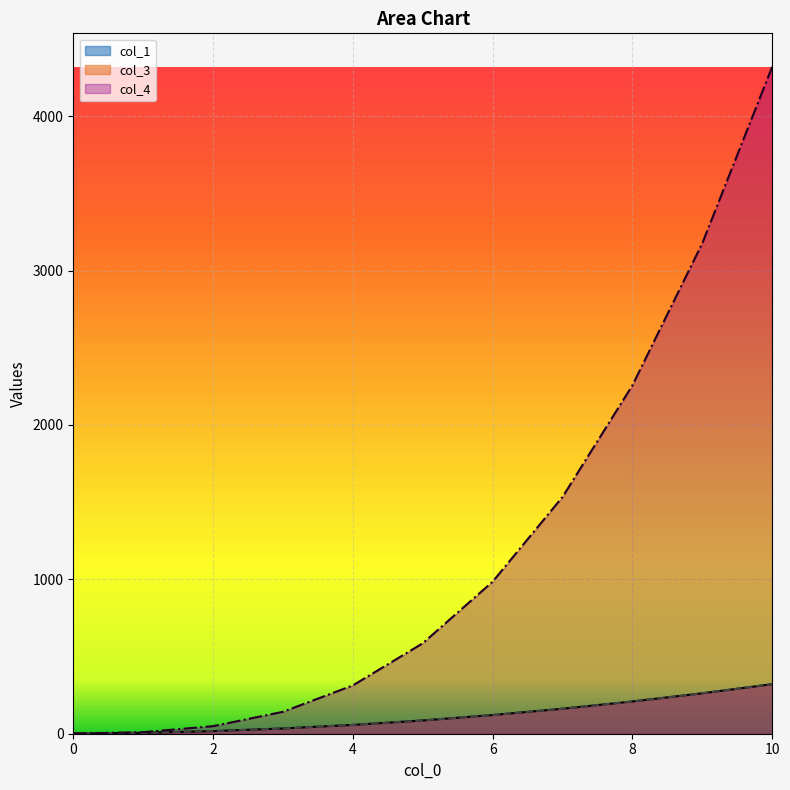

What is the sum of the col_4 values at 7 and 8?

3791